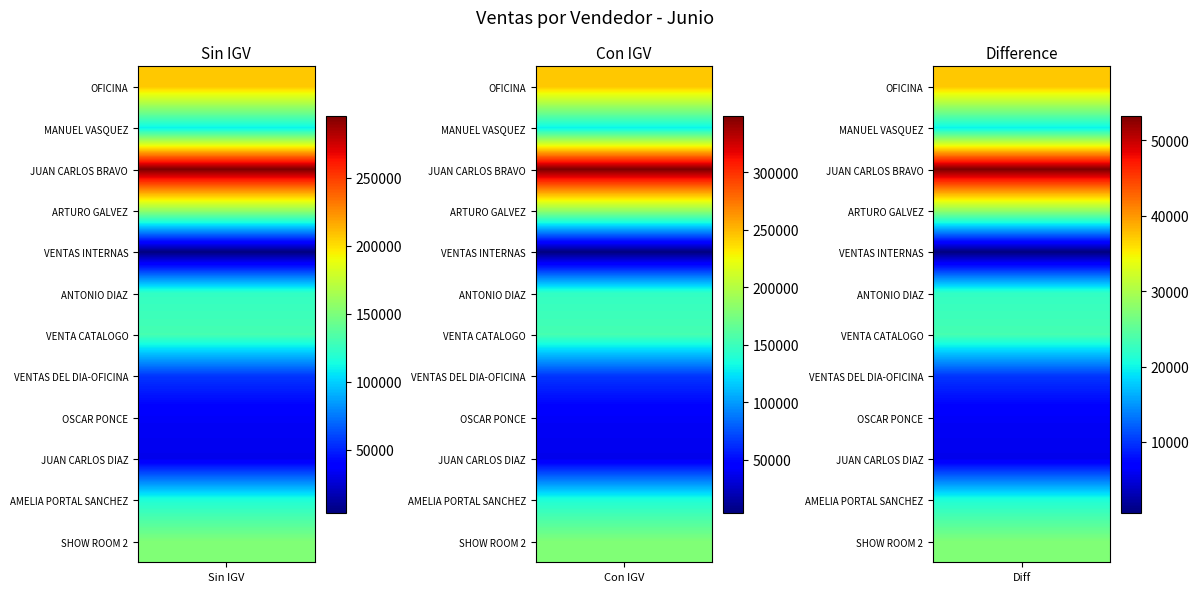

What is the maximum value for MANUEL VASQUEZ?

128673.8